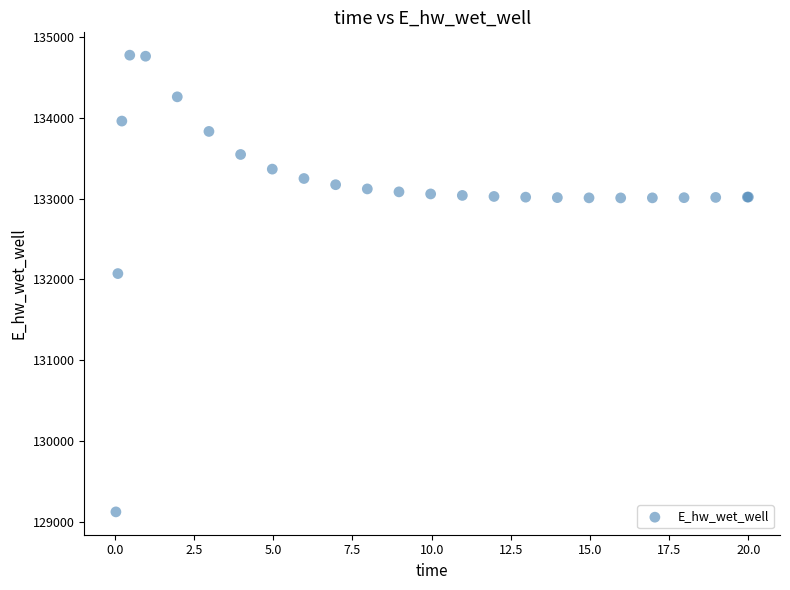

What Y value in the scatter plot is closest to 131949?

132072.2